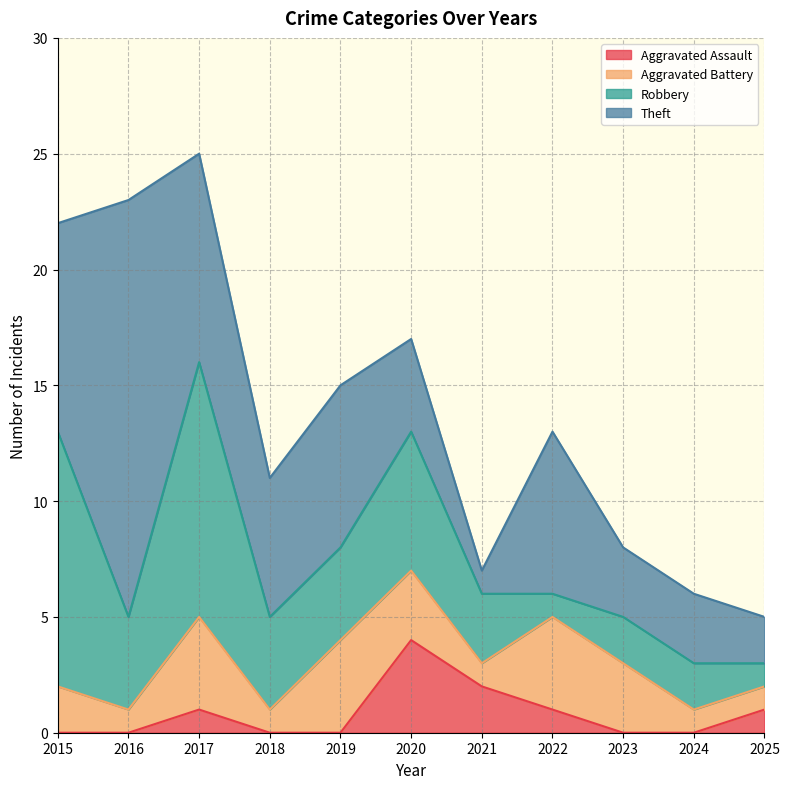

Which has a higher value, 2022 or 2017?

2022